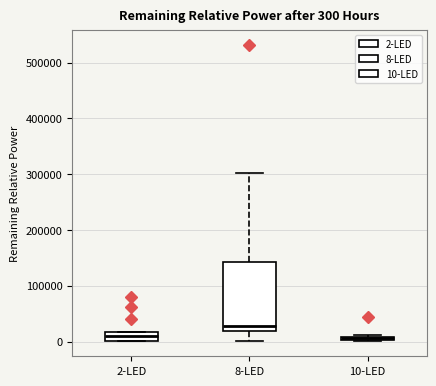

Comparing the boxes themselves (not the whiskers), which one is the tallest?

8-LED